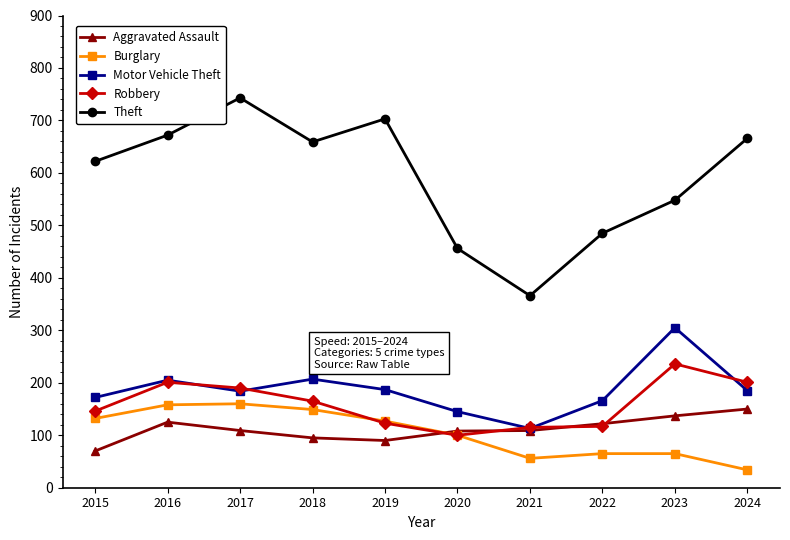

True or false: Theft has more than 1 interior local peaks.

True